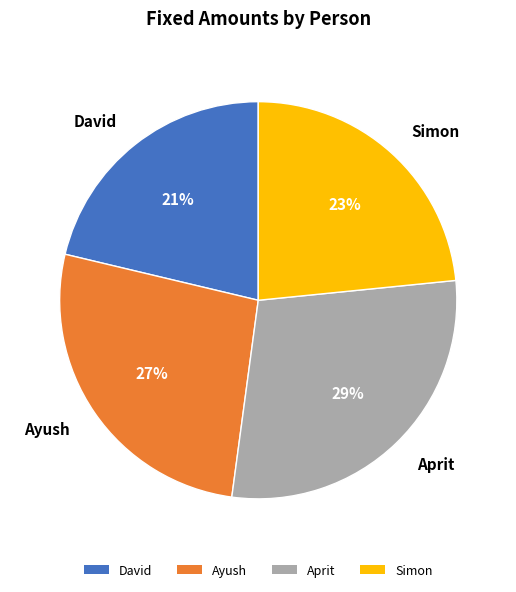

What percentage is the Aprit slice, to the nearest percent?

29%